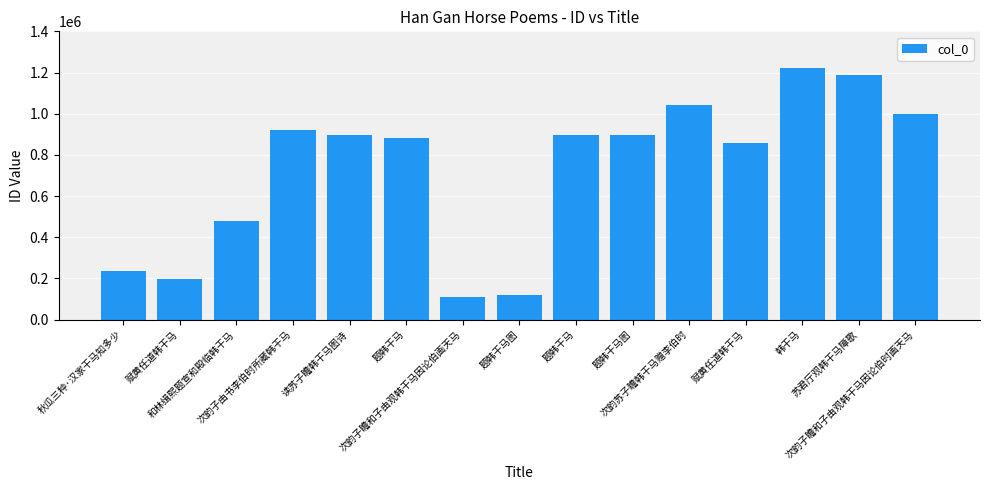

At which category does the chart reach its minimum across all series?

次韵子瞻和子由观韩干马因论伯画天马